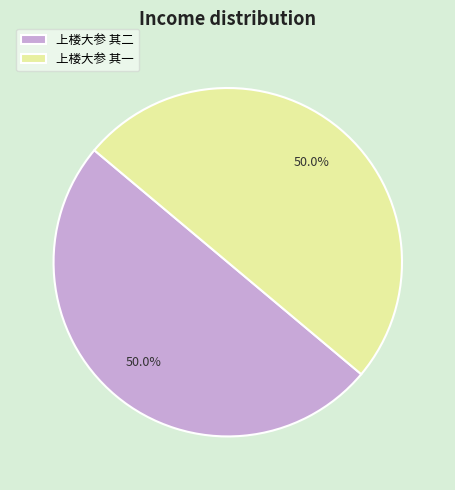

Is the sum of 上楼大参 其二 and 上楼大参 其一 greater than half?

Yes